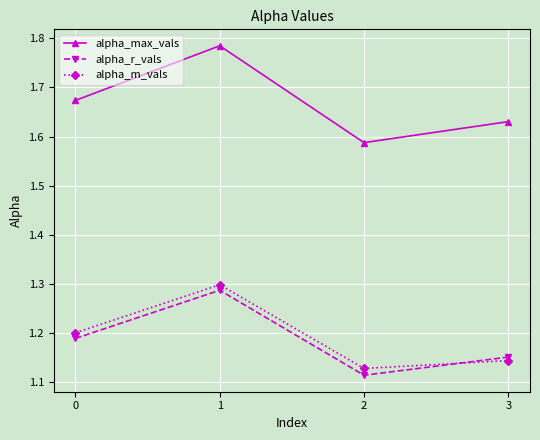

True or false: alpha_r_vals and alpha_m_vals cross at least once.

True